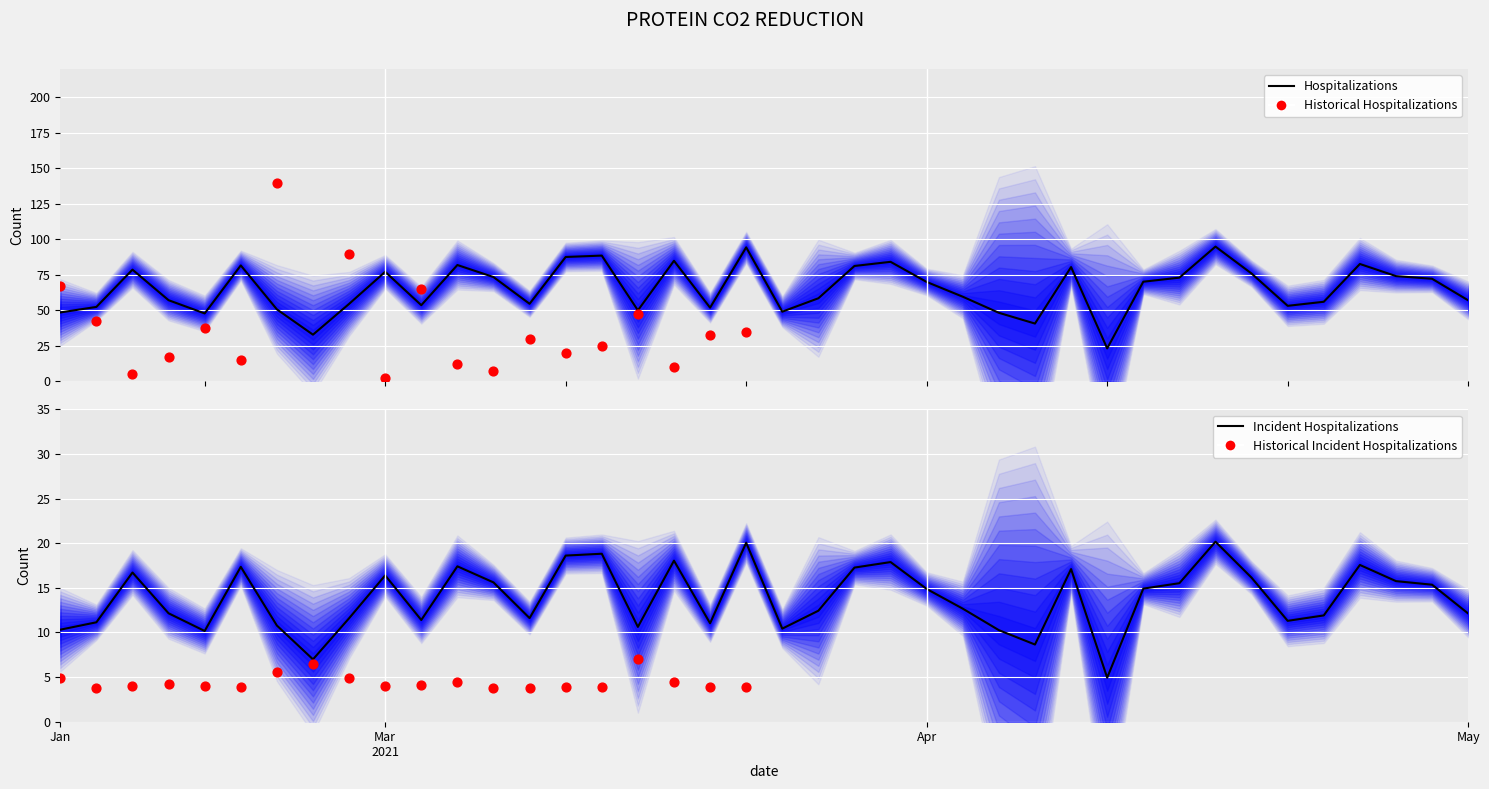

What is the total value across all series at 2?

294.8